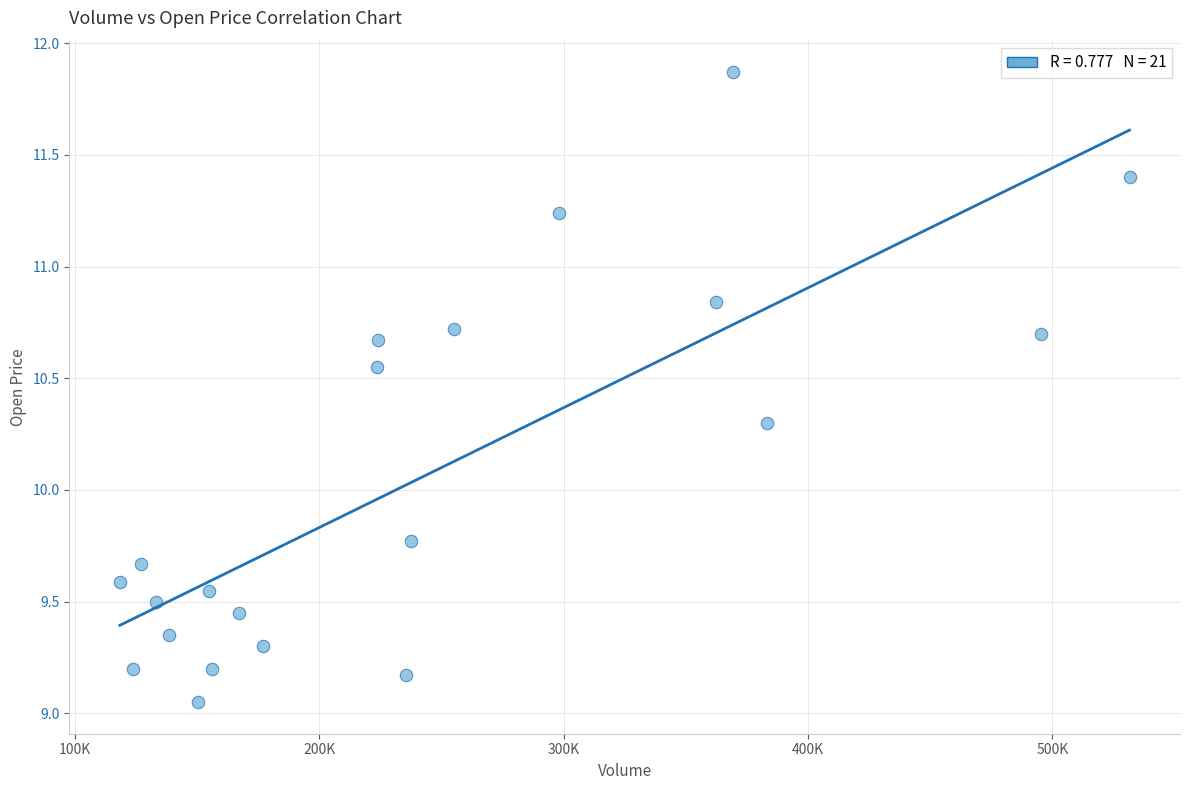

What is the range of X values (max minus min)?

413080.7